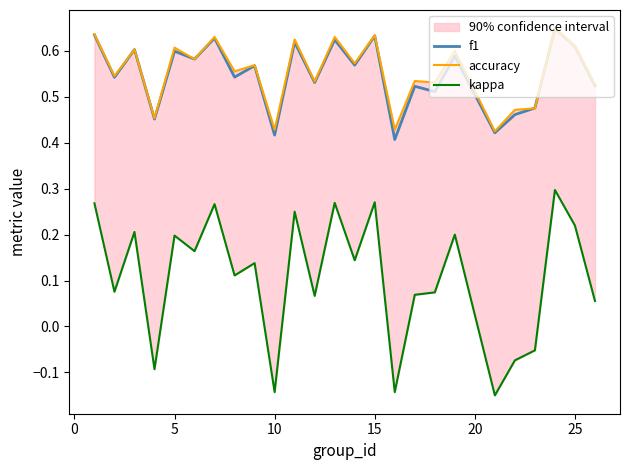

The value of kappa at 22 is 0.5. True or false?

False